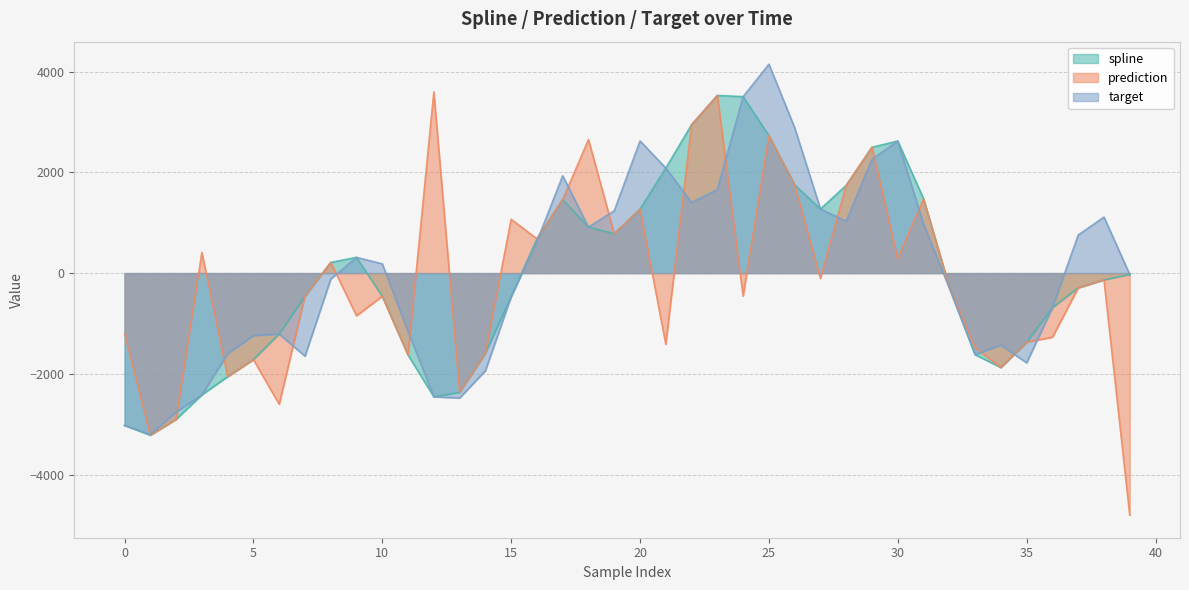

The spline series shows 1593.3 at 25. True or false?

False